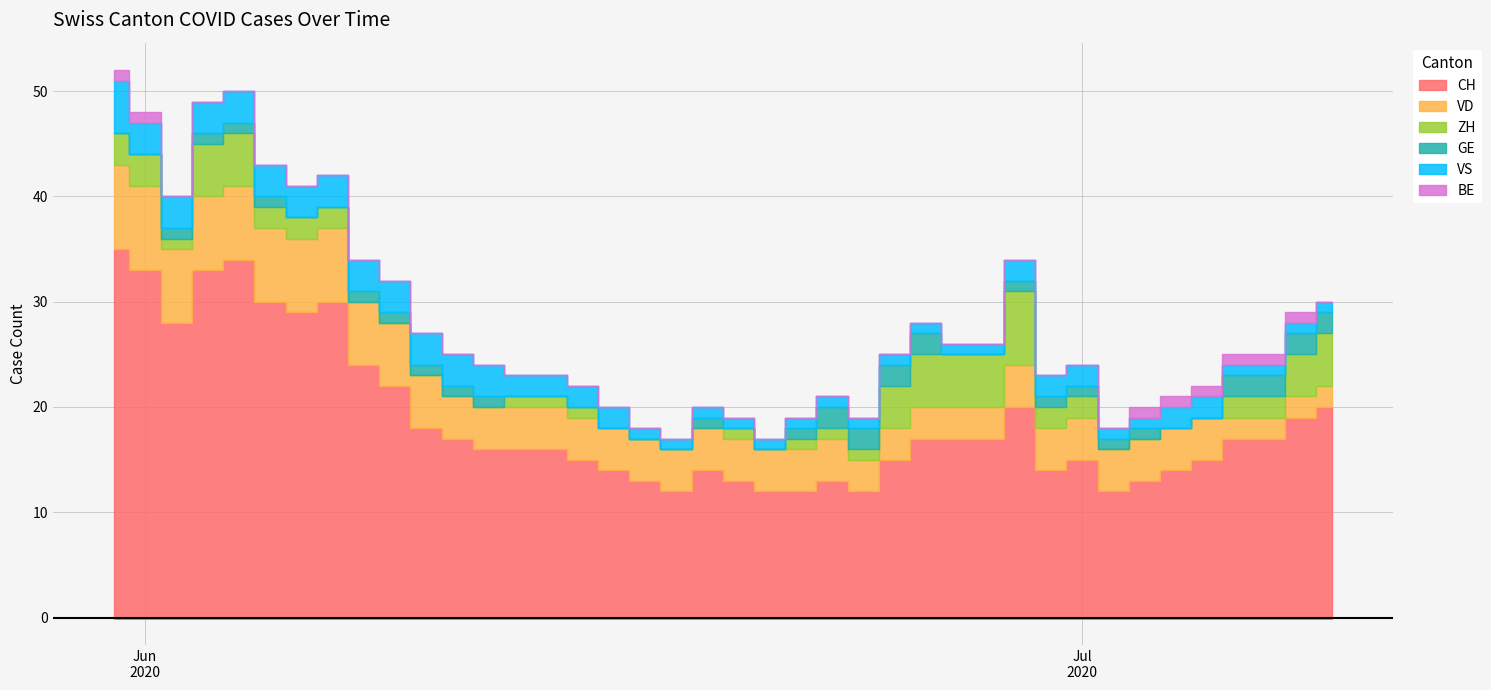

What is the sum of the CH values at 15 and 13?

31